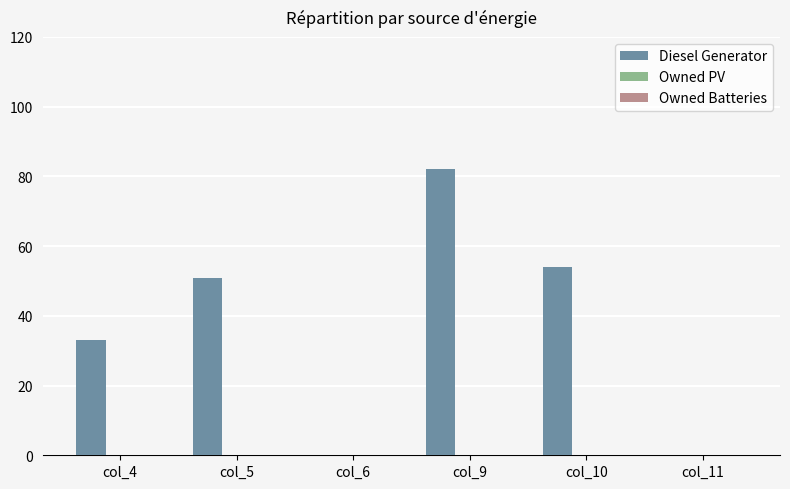

Which has a higher value, col_9 or col_5?

col_9